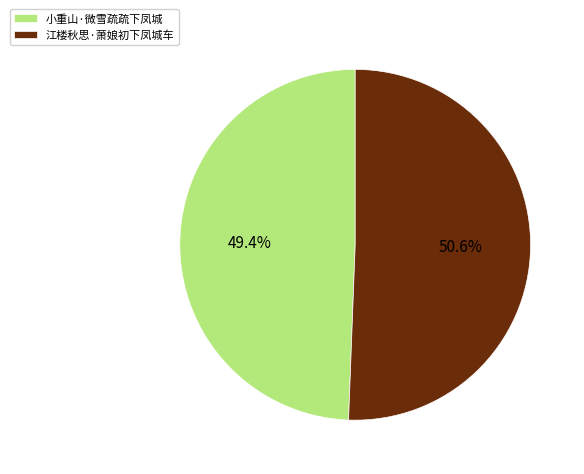

Approximately how many times larger is the value at 江楼秋思·萧娘初下凤城车 compared to 小重山·微雪疏疏下凤城?

1.0